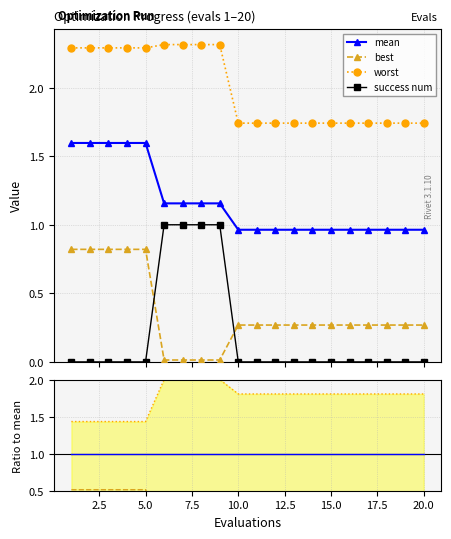

The value of mean at 6 is 0.4. True or false?

False